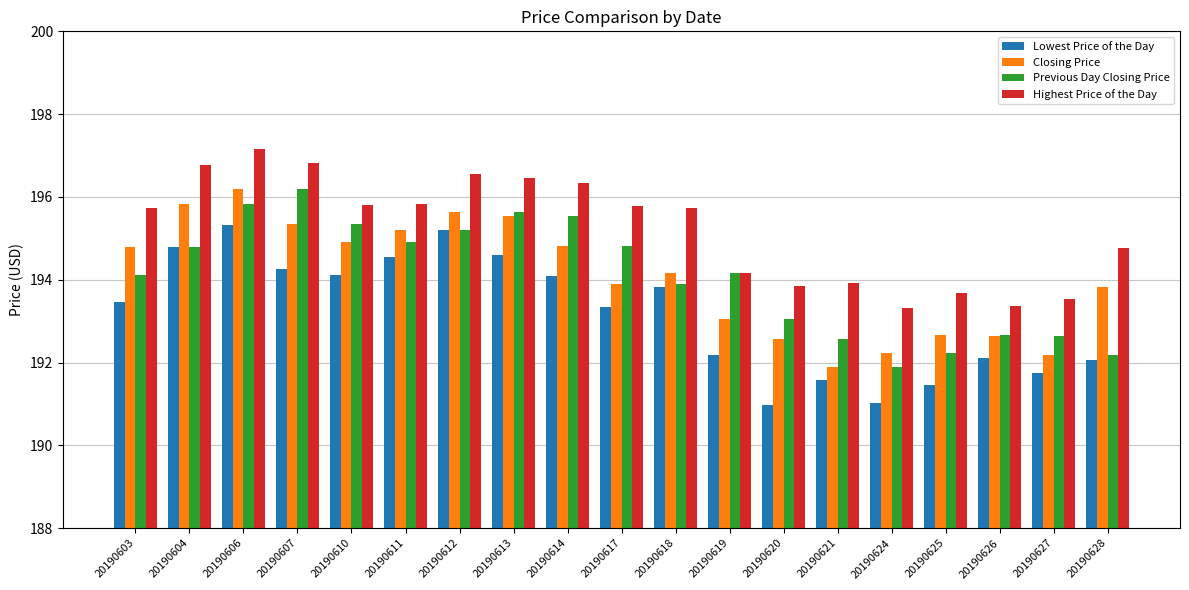

What is the spread (max minus min) of values at 20190624?

2.3